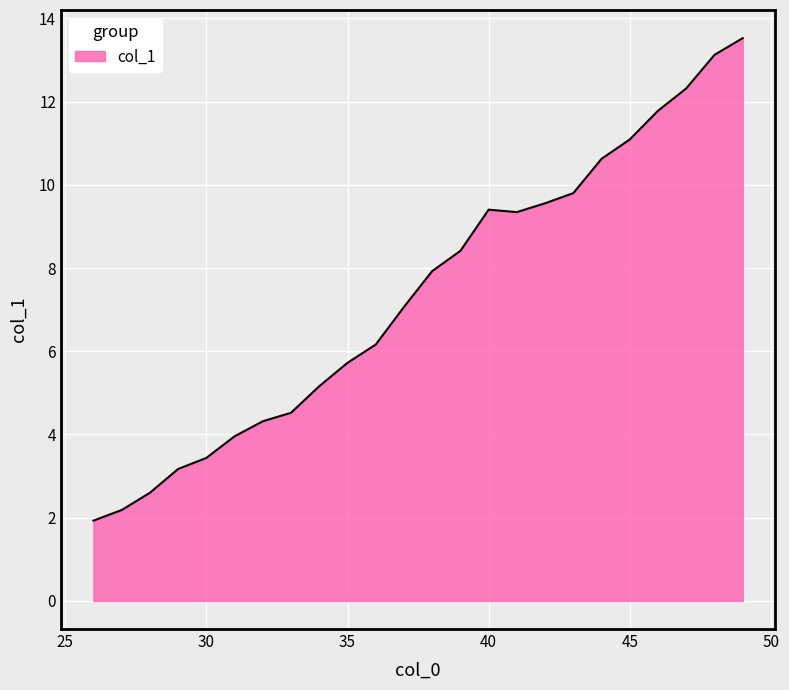

What is the smallest value displayed?

1.9